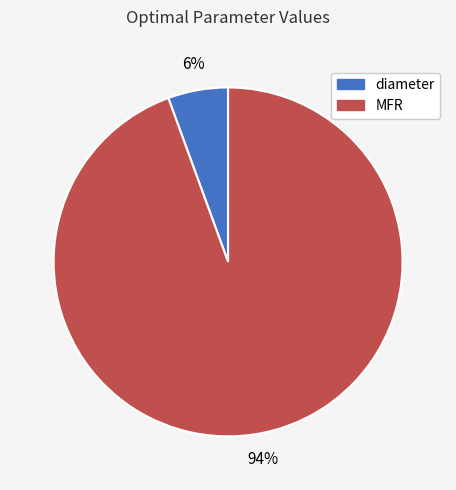

Do diameter and MFR together represent more than half of the pie?

Yes